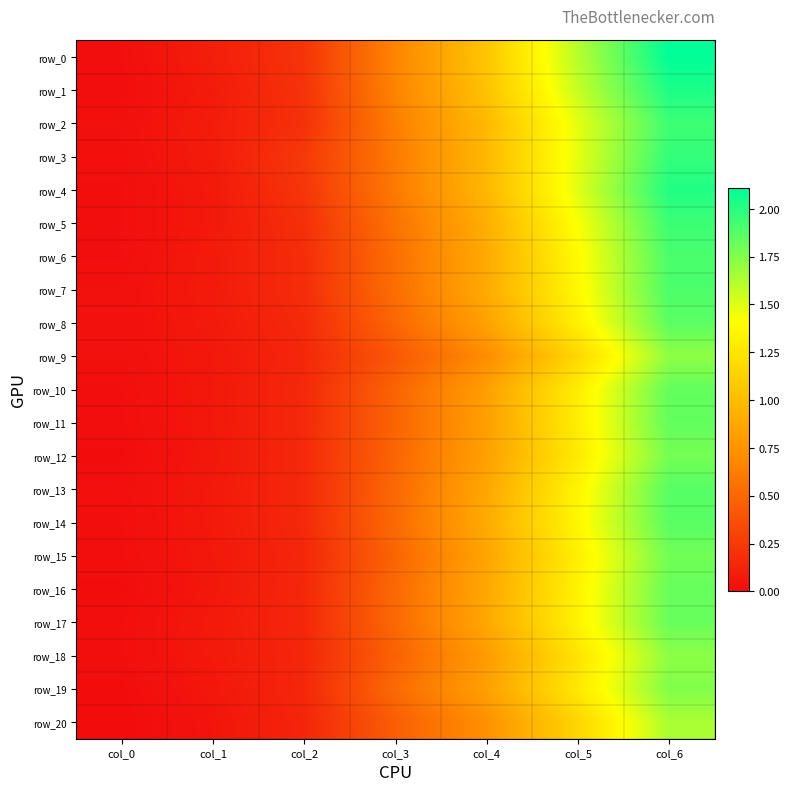

The value of row_3 at col_0 is 0.0. True or false?

False